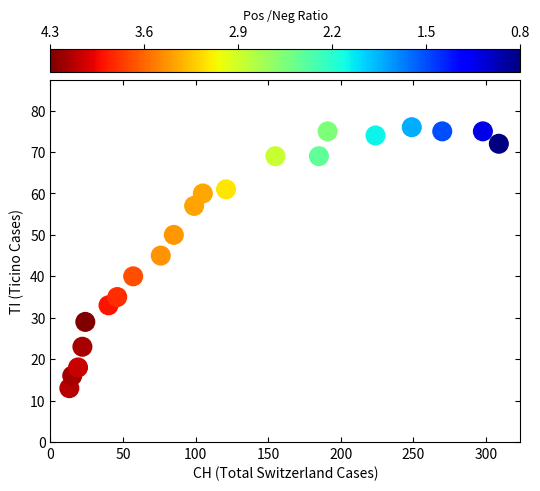

What Y value in the scatter plot is closest to 44?

45